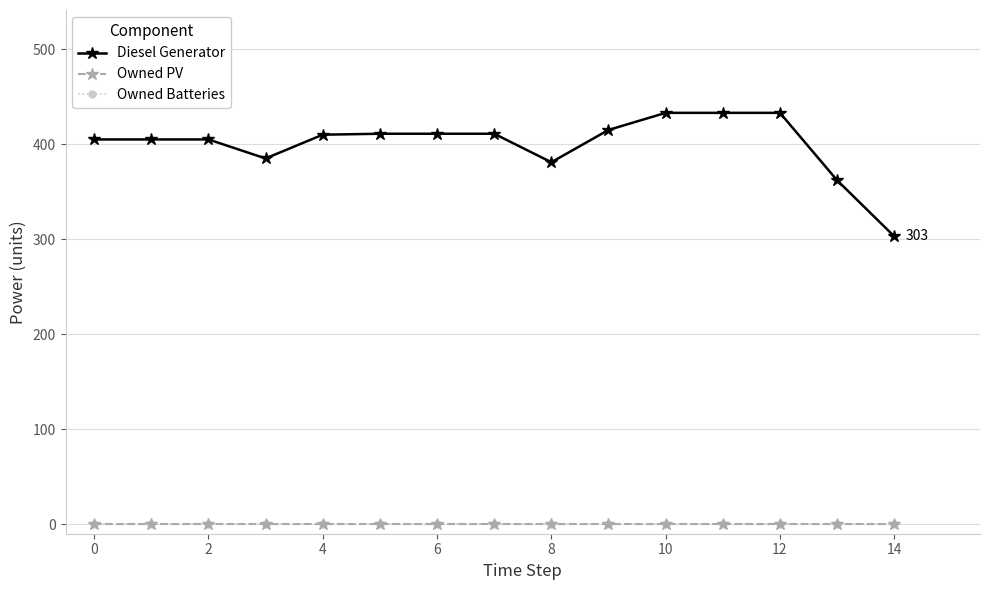

Is this an area chart (filled region under the line)?

No